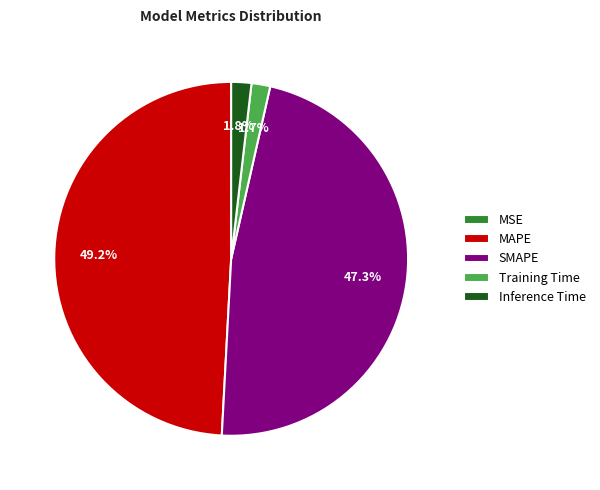

True or false: SMAPE accounts for 47% of the total.

True